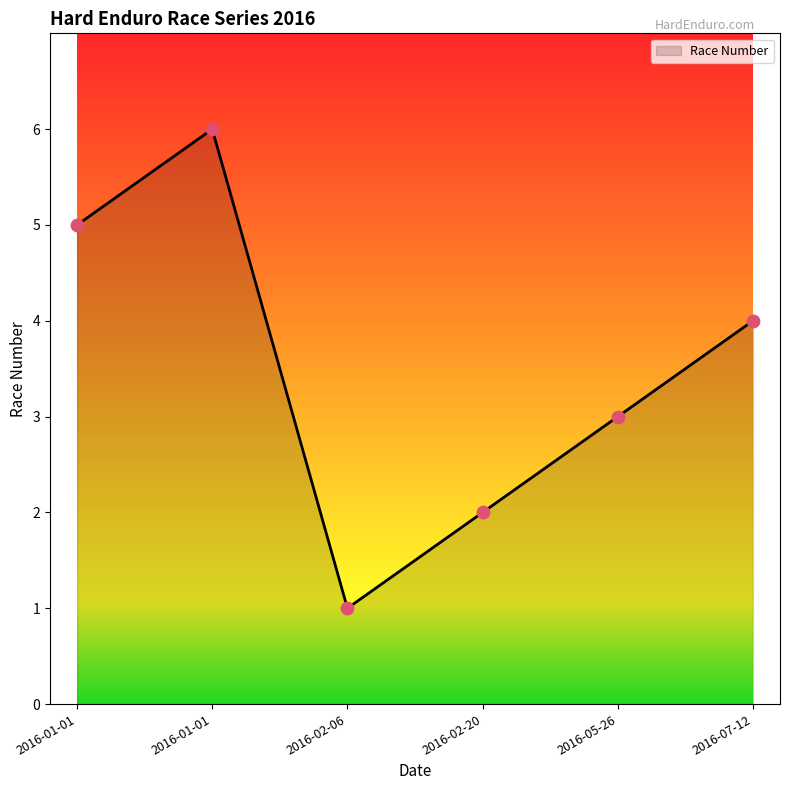

Which has a higher value, 2016-02-20 or 2016-02-06?

2016-02-20